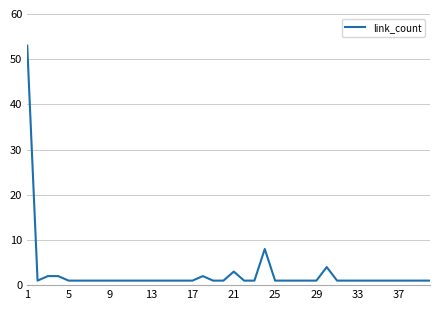

What is the sum of all values?

107